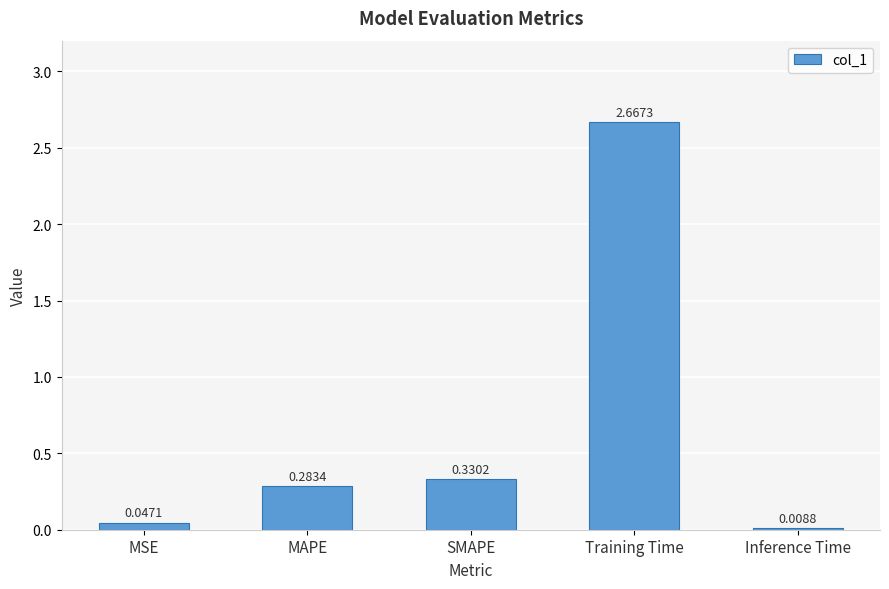

Which category has the highest value across all series?

Training Time